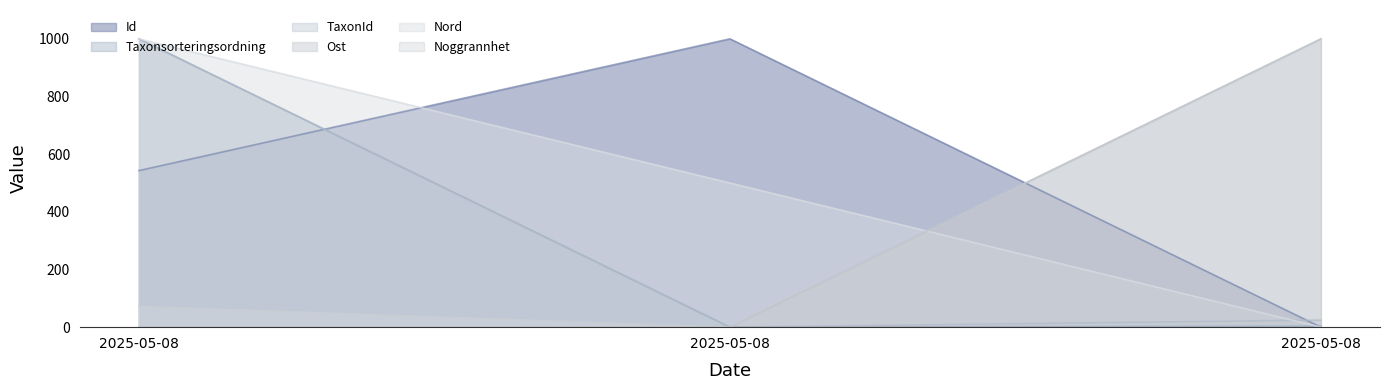

How many lines are shown in the chart?

6